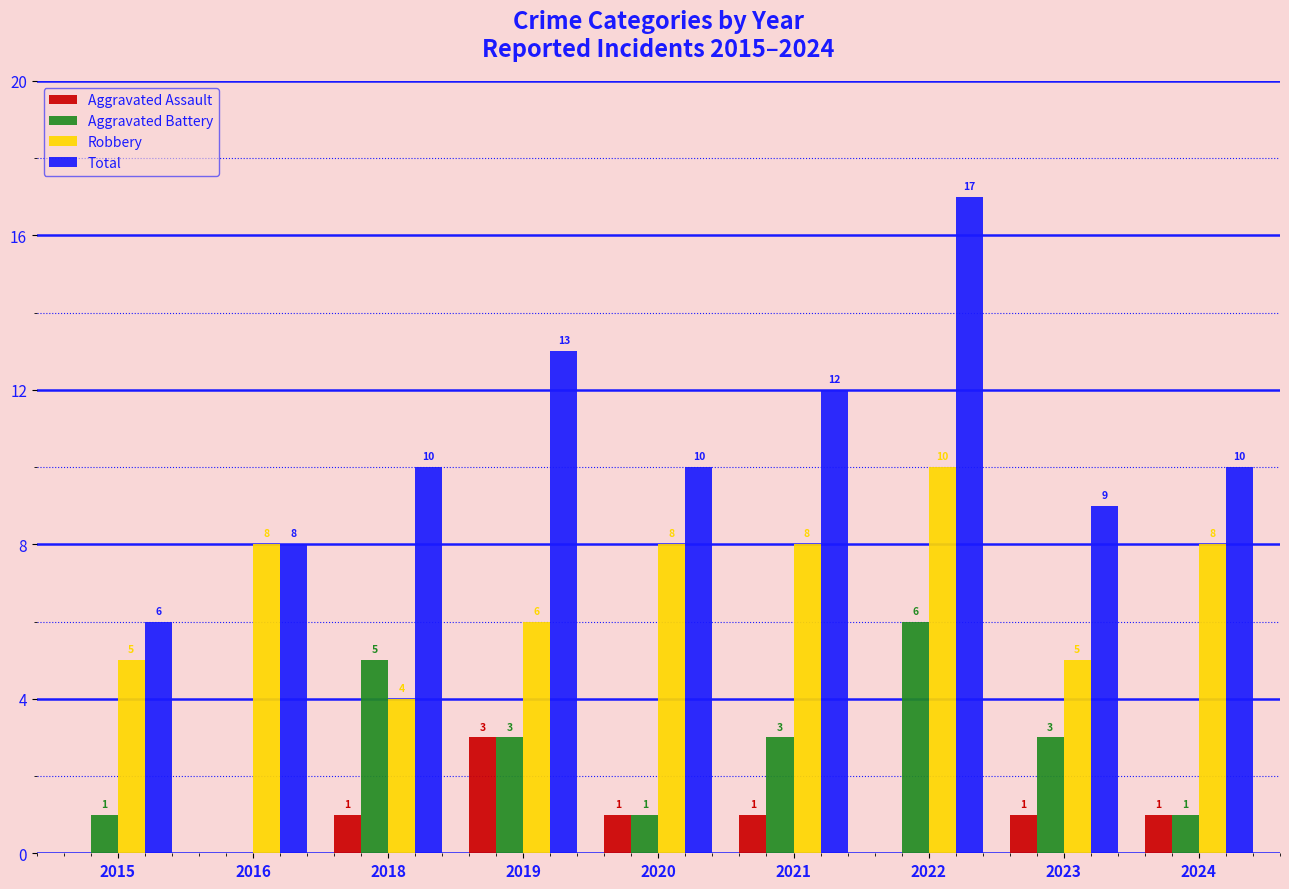

Between 2021 and 2022, which series saw the biggest shift?

Total